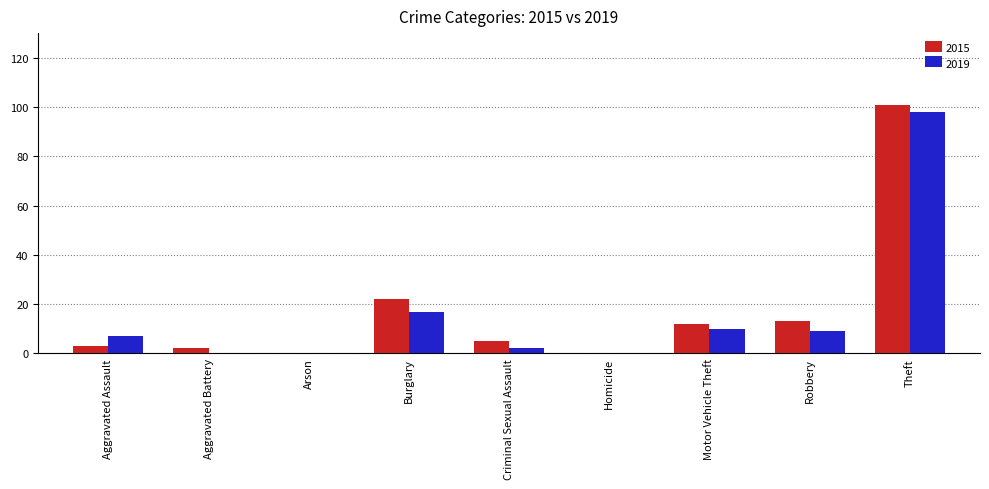

The value of 2015 at Motor Vehicle Theft is 12. True or false?

True